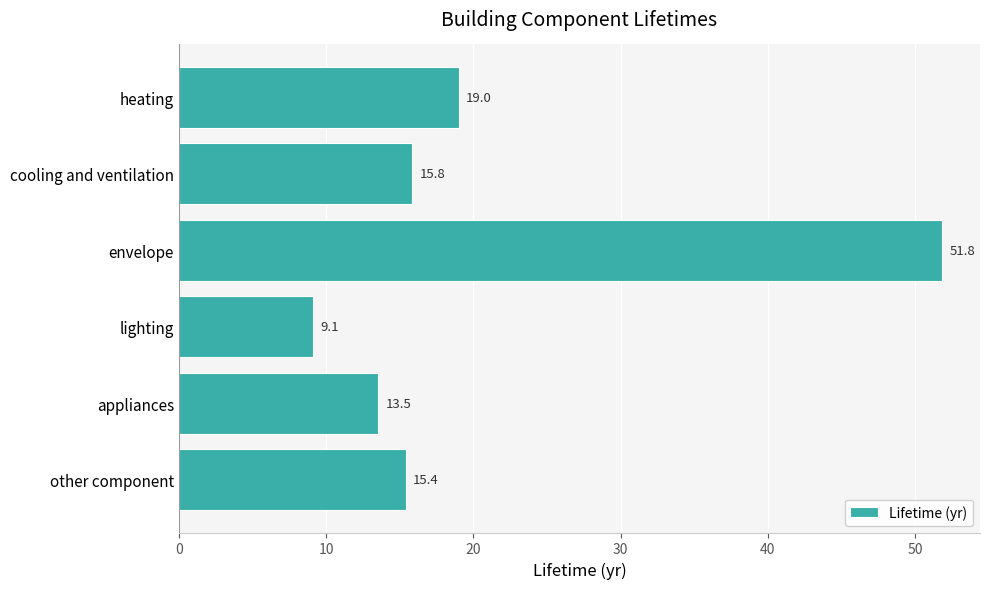

What is the label of the 6th bar from the top?

other component